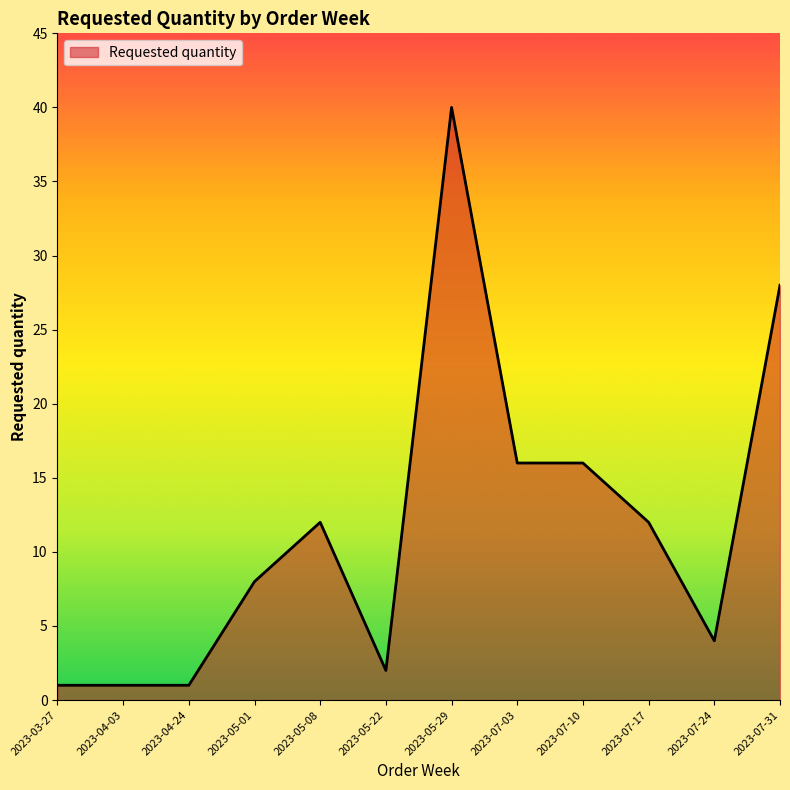

What is the difference between the maximum and minimum values?

39